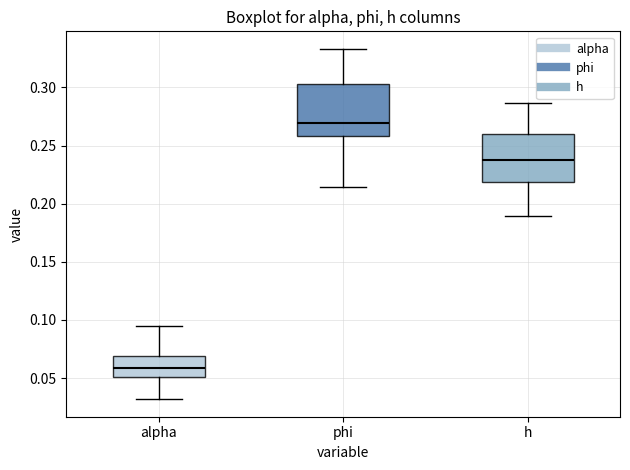

Reading left to right, read every box against the y-axis: the position of its median line, the range the box covers, and the ends of its whiskers. The values are not printed on the chart, so give them approximately, as read against the axis.

alpha: median 0.060, box 0.050 to 0.070, whiskers 0.030 to 0.095
phi: median 0.270, box 0.260 to 0.305, whiskers 0.215 to 0.335
h: median 0.240, box 0.220 to 0.260, whiskers 0.190 to 0.285